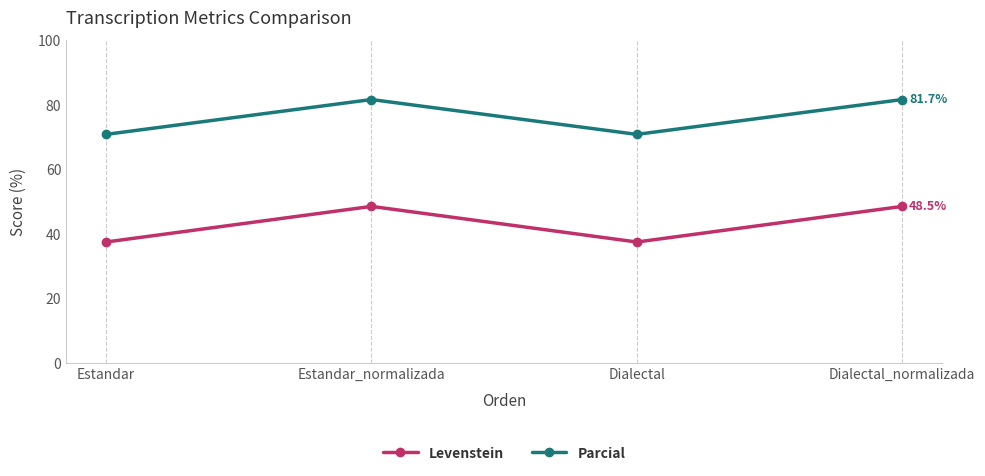

What is the minimum value for Levenstein?

37.5